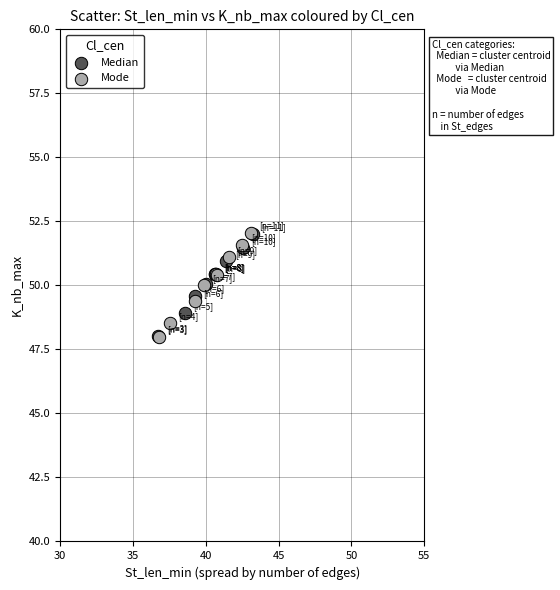

Which series has the widest spread of Y values?

Mode